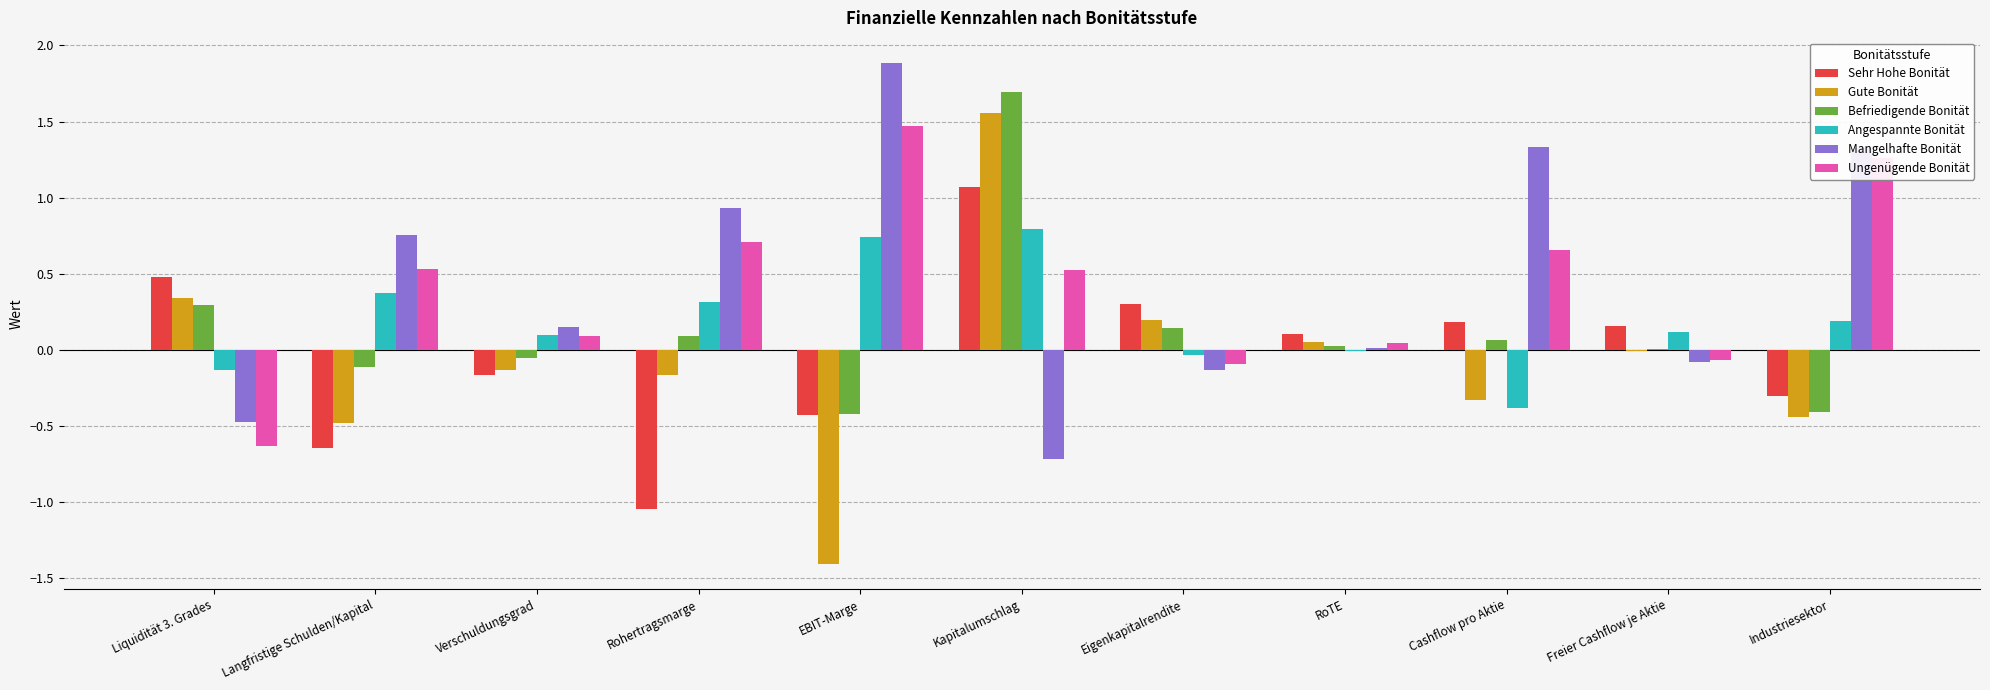

Between EBIT-Marge and Industriesektor, which series saw the biggest shift?

Gute Bonität